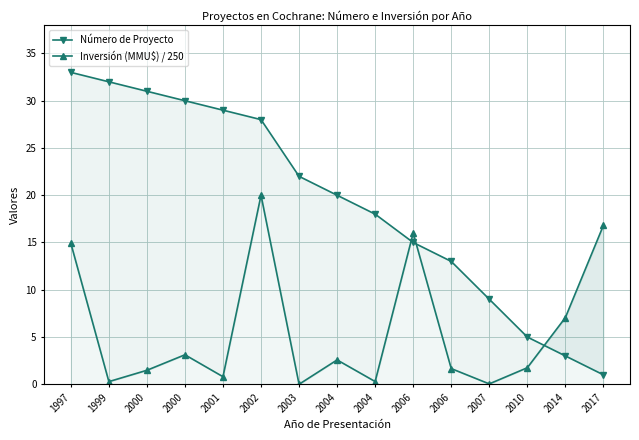

True or false: Número de Proyecto has a value of 20.0 at 2004.

True